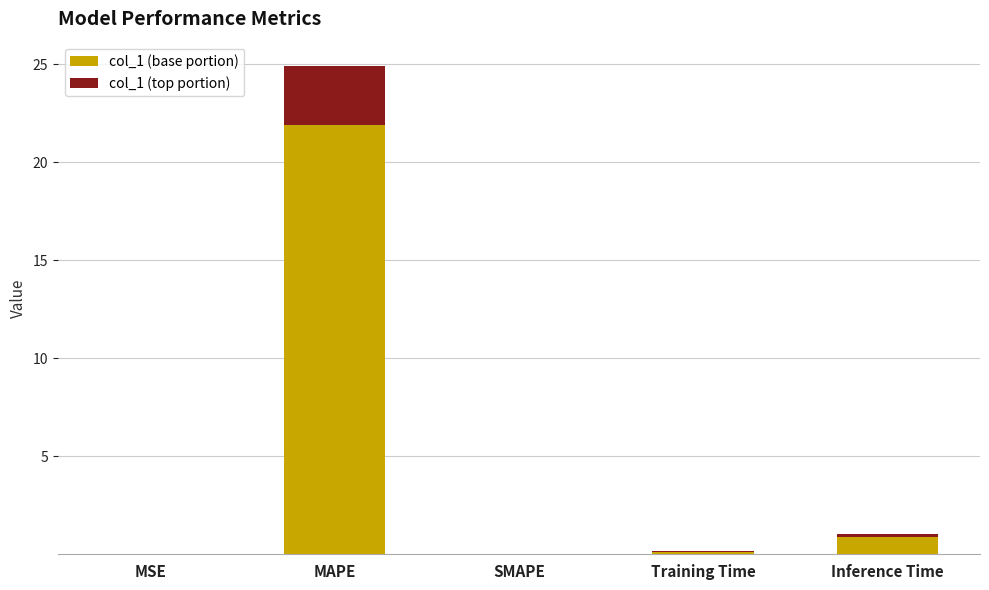

At which category is the sum across all series the highest?

MAPE